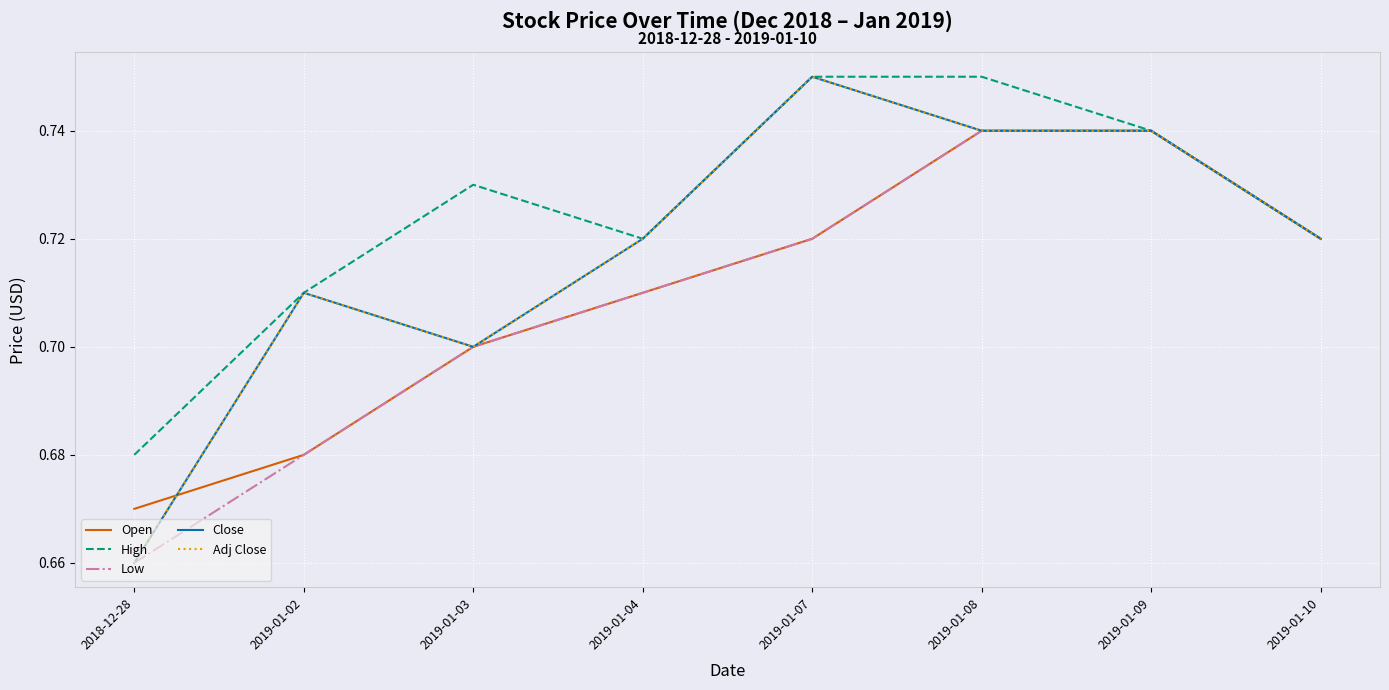

Reading left to right, what are all the values shown in this chart?

Open: 2018-12-28=0.7	2019-01-02=0.7	2019-01-03=0.7	2019-01-04=0.7	2019-01-07=0.7	2019-01-08=0.7	2019-01-09=0.7	2019-01-10=0.7
High: 2018-12-28=0.7	2019-01-02=0.7	2019-01-03=0.7	2019-01-04=0.7	2019-01-07=0.8	2019-01-08=0.8	2019-01-09=0.7	2019-01-10=0.7
Low: 2018-12-28=0.7	2019-01-02=0.7	2019-01-03=0.7	2019-01-04=0.7	2019-01-07=0.7	2019-01-08=0.7	2019-01-09=0.7	2019-01-10=0.7
Close: 2018-12-28=0.7	2019-01-02=0.7	2019-01-03=0.7	2019-01-04=0.7	2019-01-07=0.8	2019-01-08=0.7	2019-01-09=0.7	2019-01-10=0.7
Adj Close: 2018-12-28=0.7	2019-01-02=0.7	2019-01-03=0.7	2019-01-04=0.7	2019-01-07=0.8	2019-01-08=0.7	2019-01-09=0.7	2019-01-10=0.7